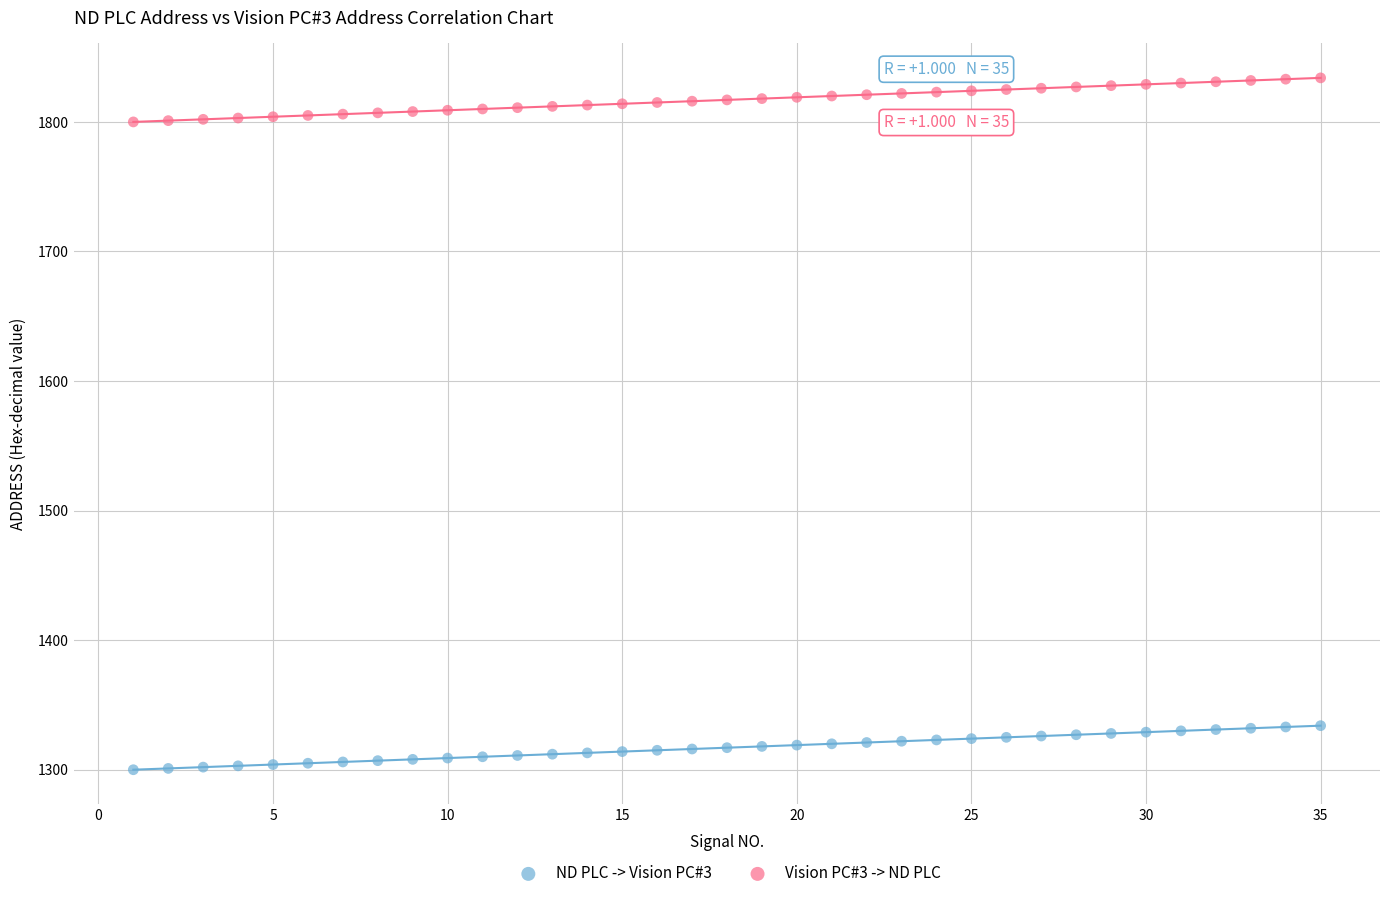

What are all the series names shown in the legend?

ND PLC -> Vision PC#3, Vision PC#3 -> ND PLC